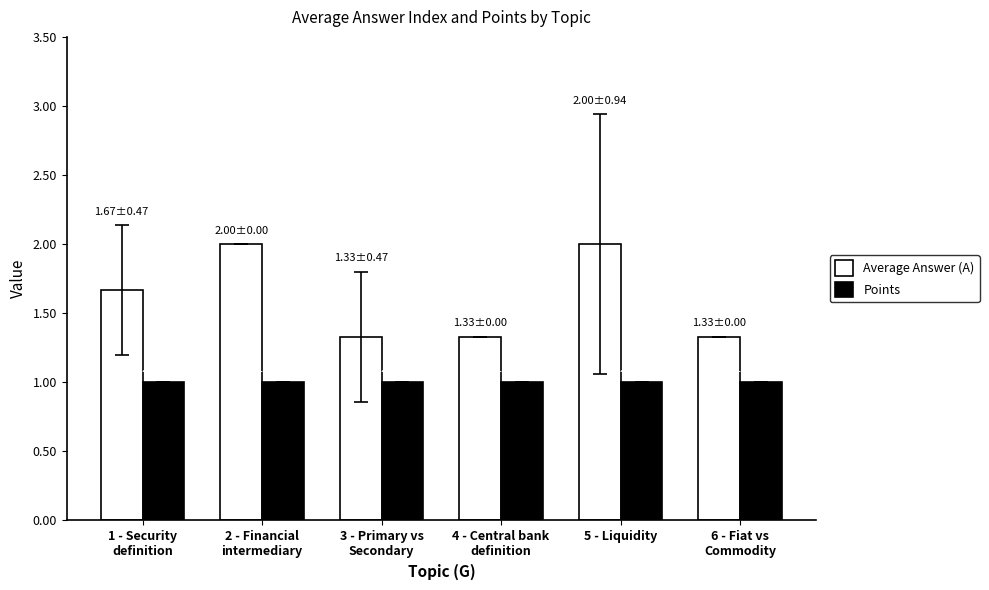

What is the total value across all series at 6 - Fiat vs
Commodity?

2.3